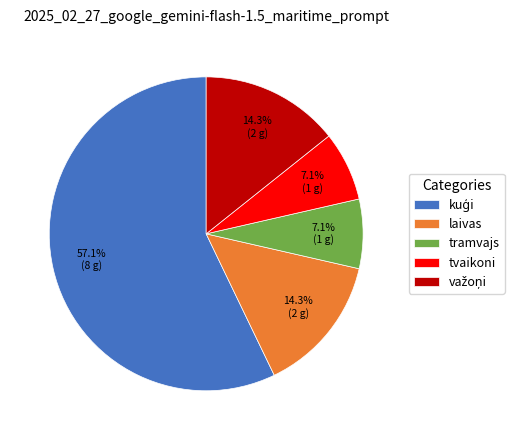

Is the sum of laivas and tvaikoni greater than half?

No